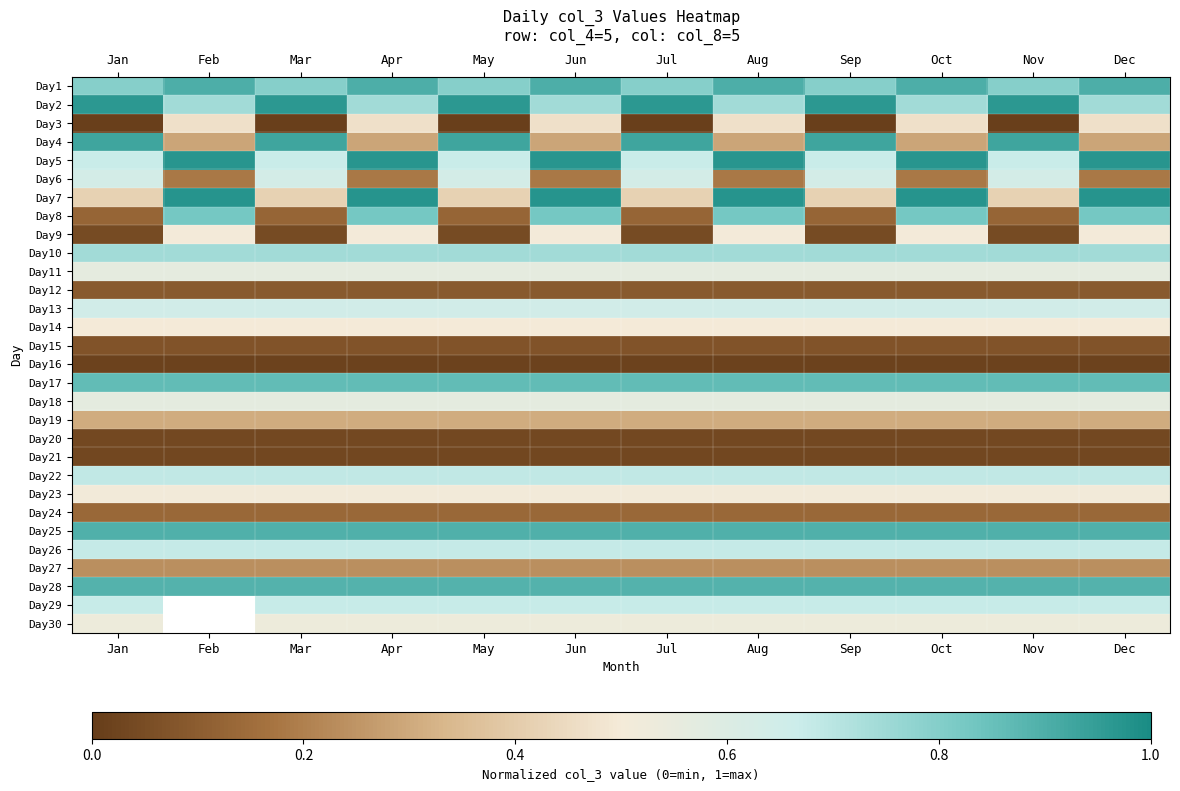

At which label does Day13 reach its minimum?

Jan